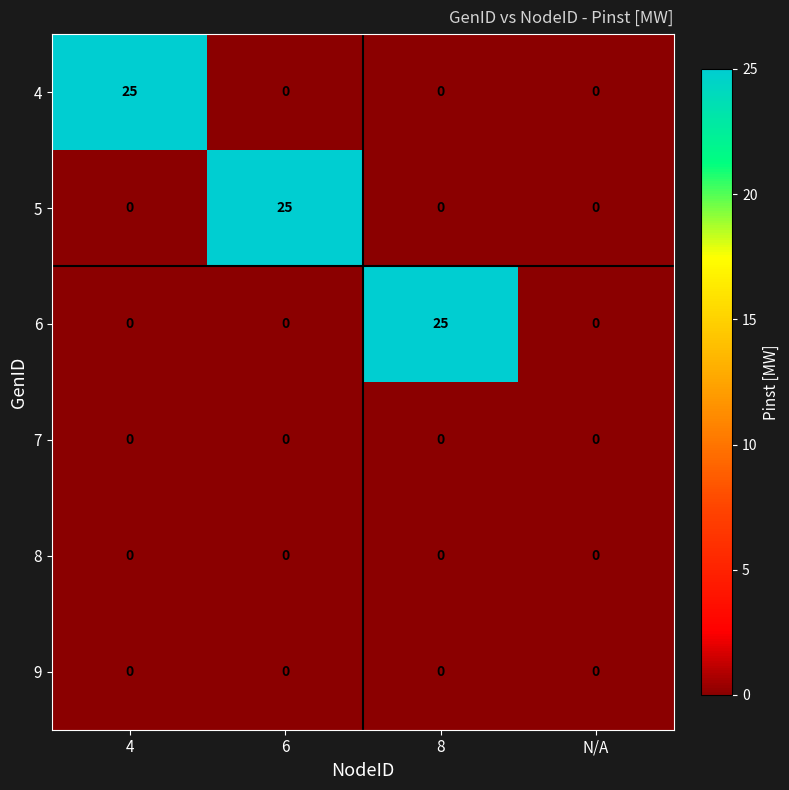

The 4 series shows 13 at 4. True or false?

False